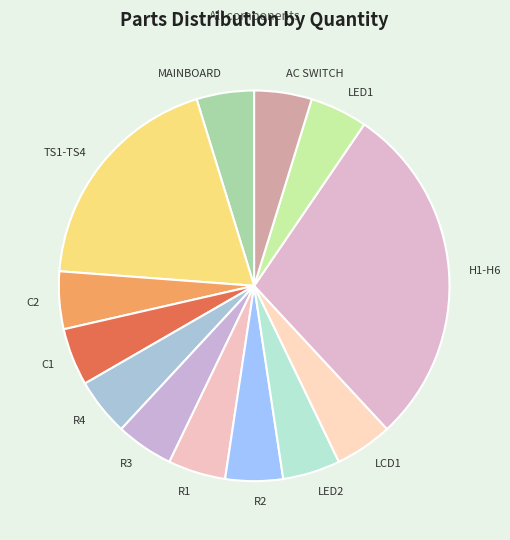

What is the ratio of the value at R4 to the value at C1?

1.0